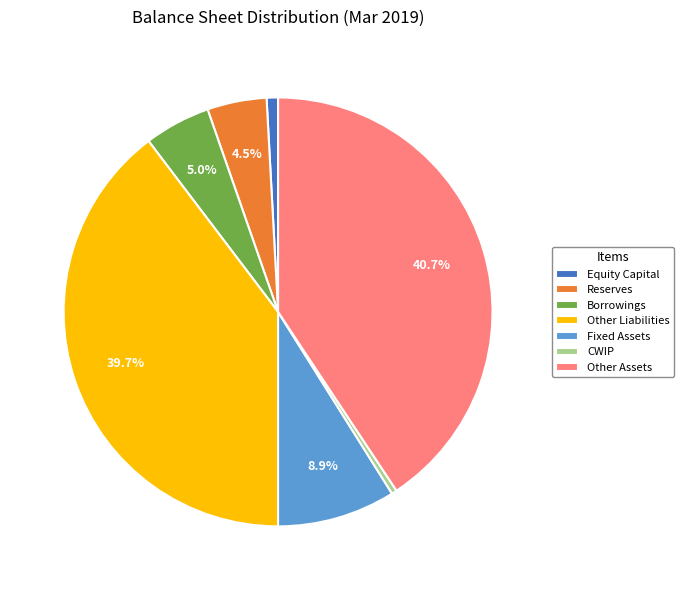

Is there any slice that represents more than half of the pie?

No